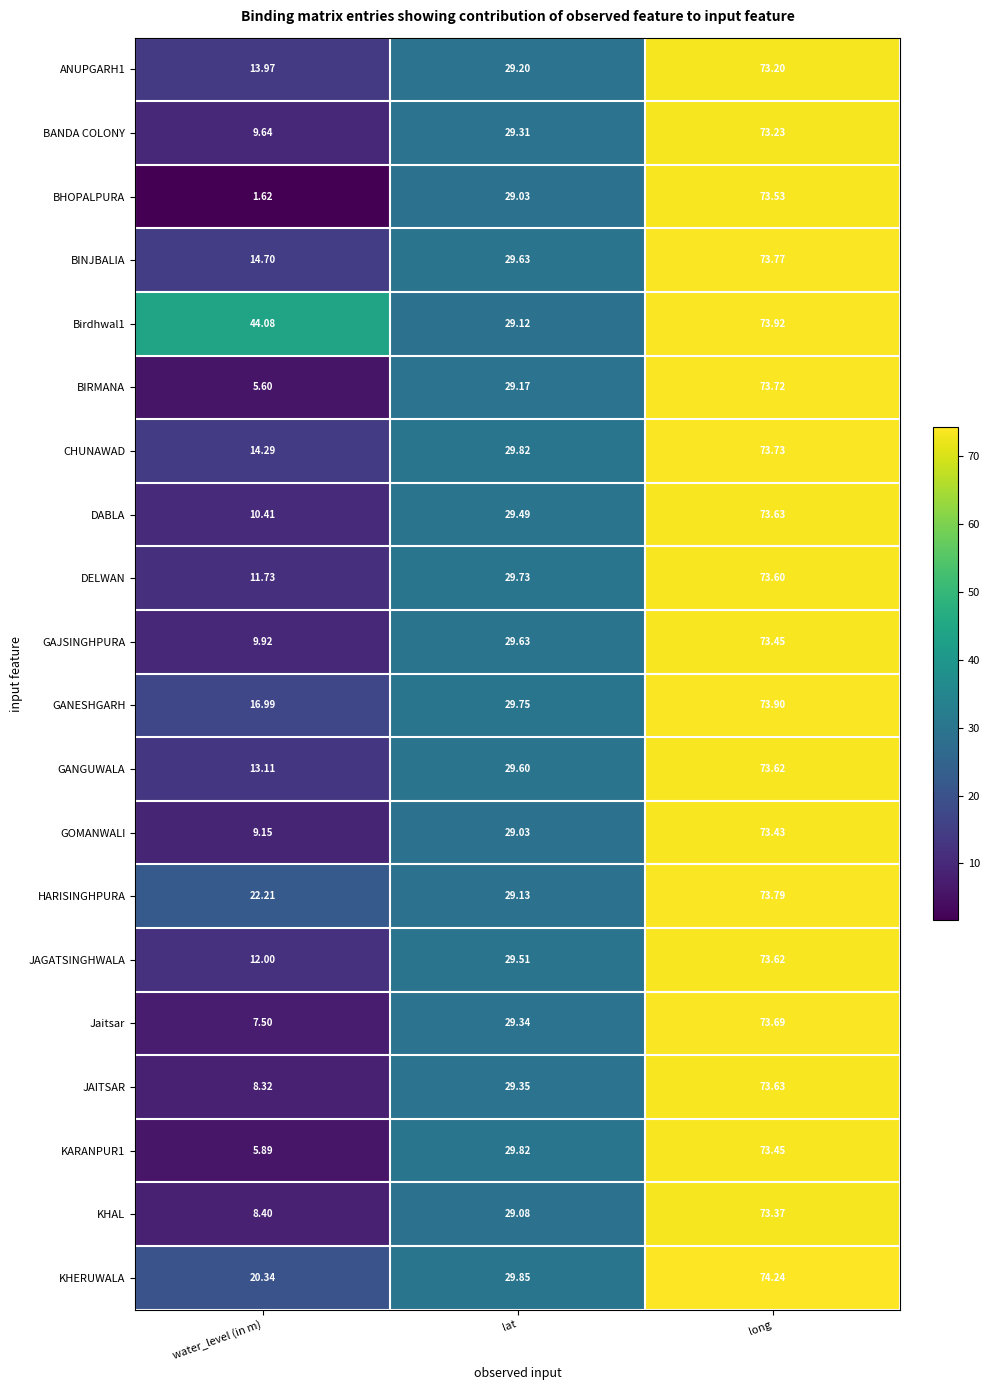

At which category is the sum across all series the highest?

long